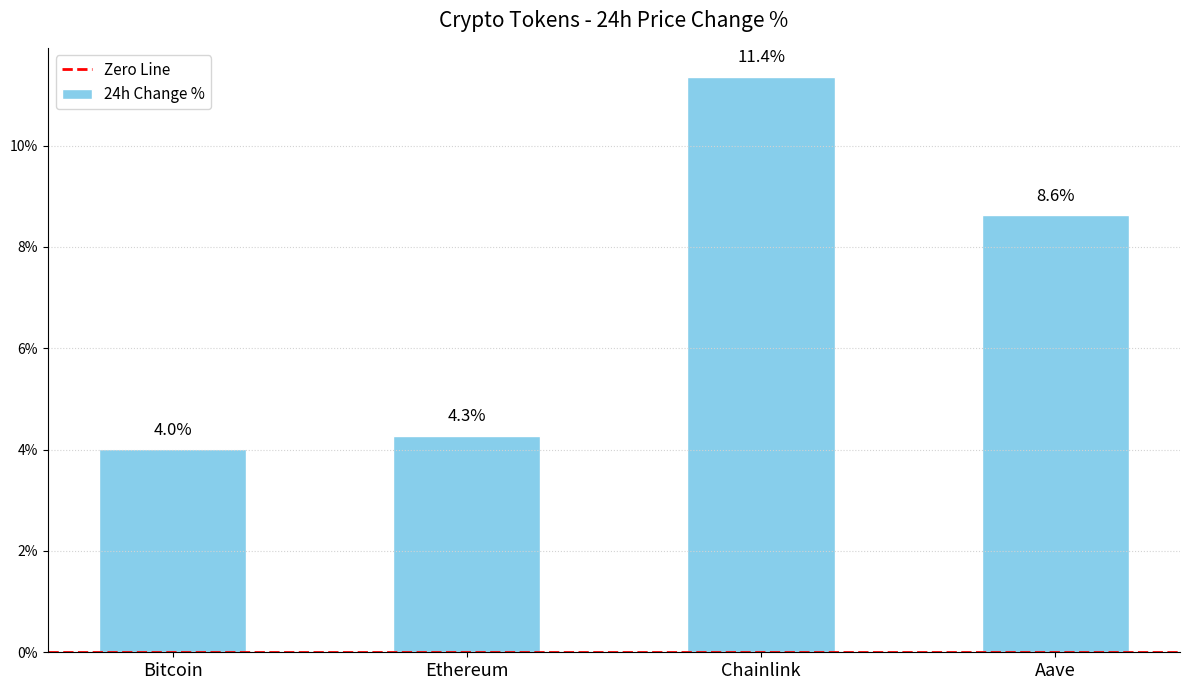

What is the label of the 2nd bar from the left?

Ethereum